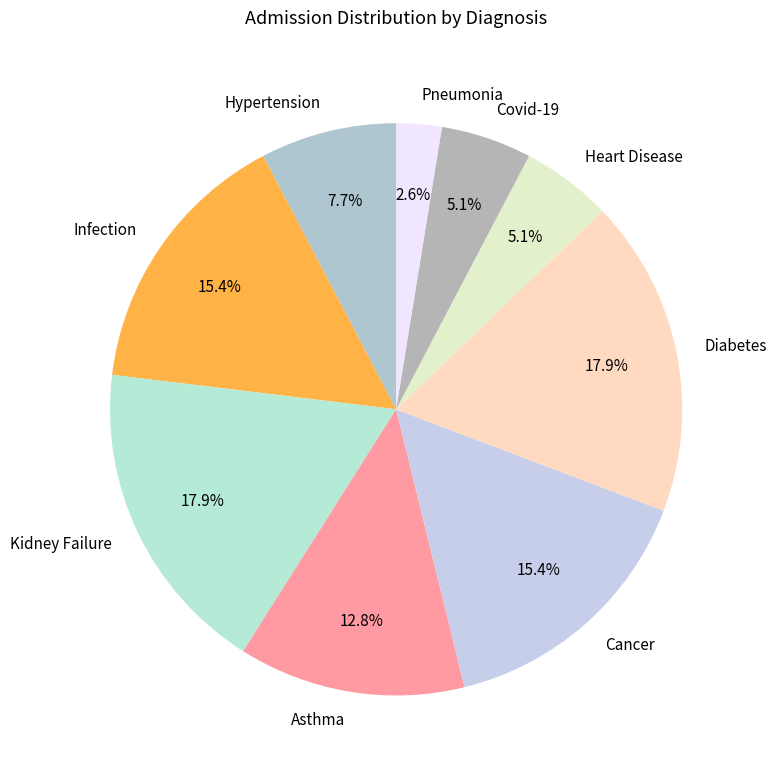

Approximately how many times larger is the value at Kidney Failure compared to Covid-19?

3.5